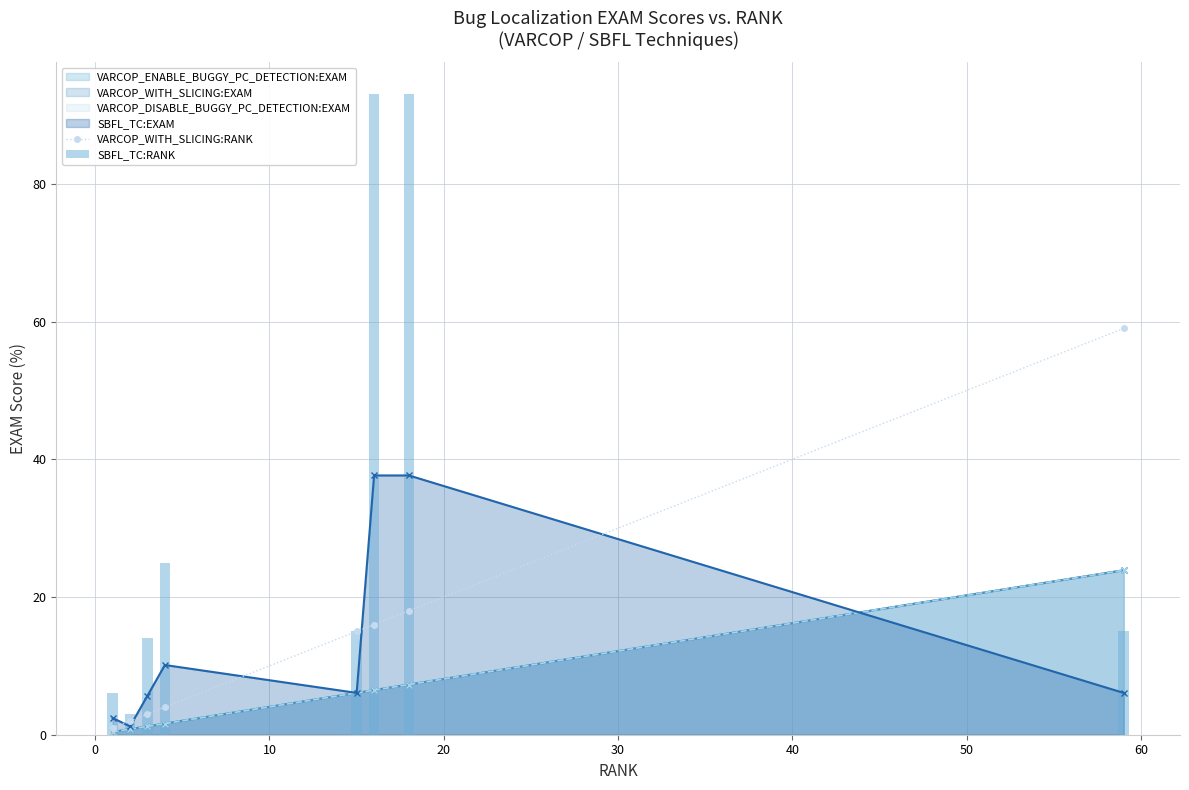

Is the value of VARCOP_WITH_SLICING:RANK at 50 greater than the value of SBFL_TC:RANK at 20?

No